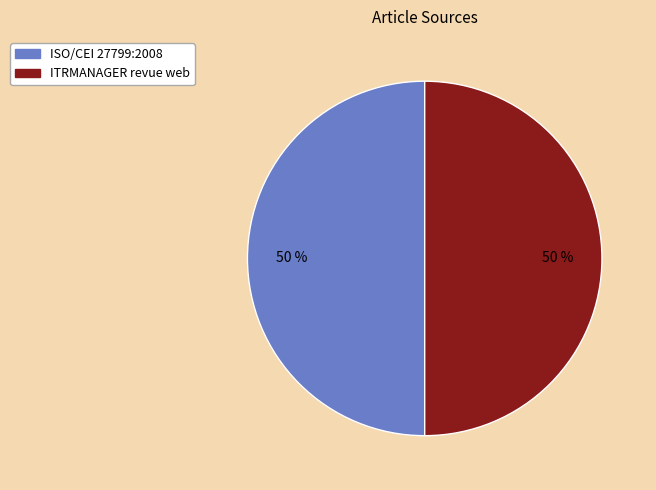

To the nearest percent, what is the average slice percentage?

50%